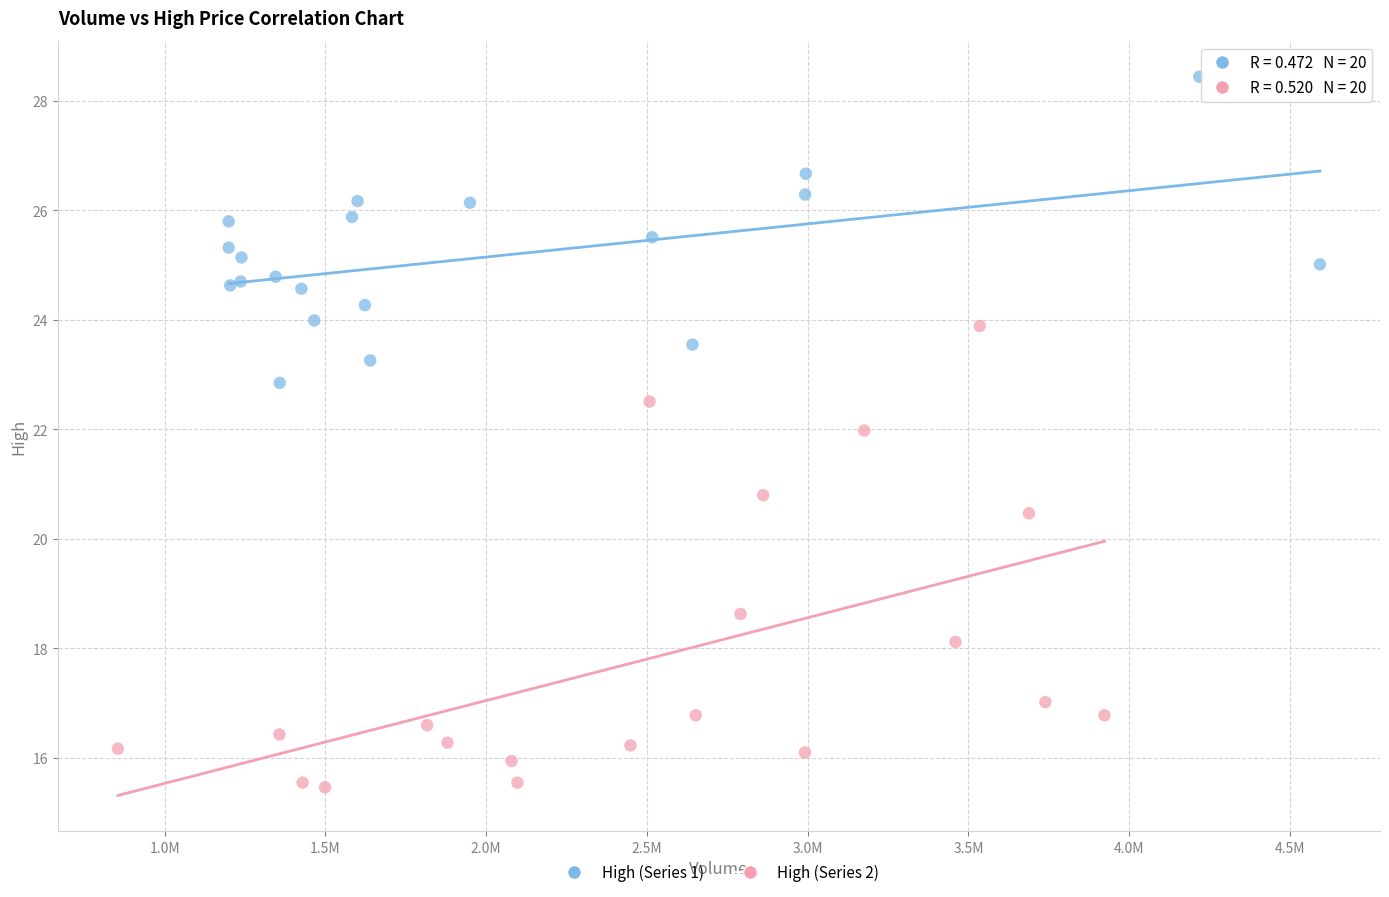

Which series has the largest Y range (max minus min)?

High (Series 2)